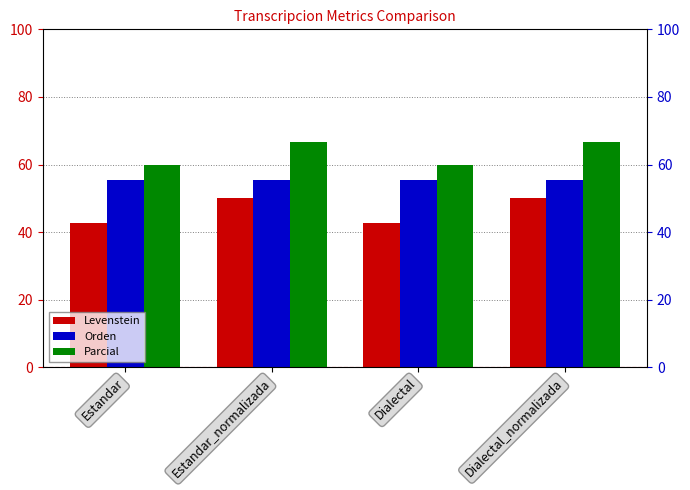

Reading left to right, list all the values displayed in this chart.

Levenstein: 42.9	50.0	42.9	50.0
Orden: 55.6	55.6	55.6	55.6
Parcial: 60.0	66.7	60.0	66.7